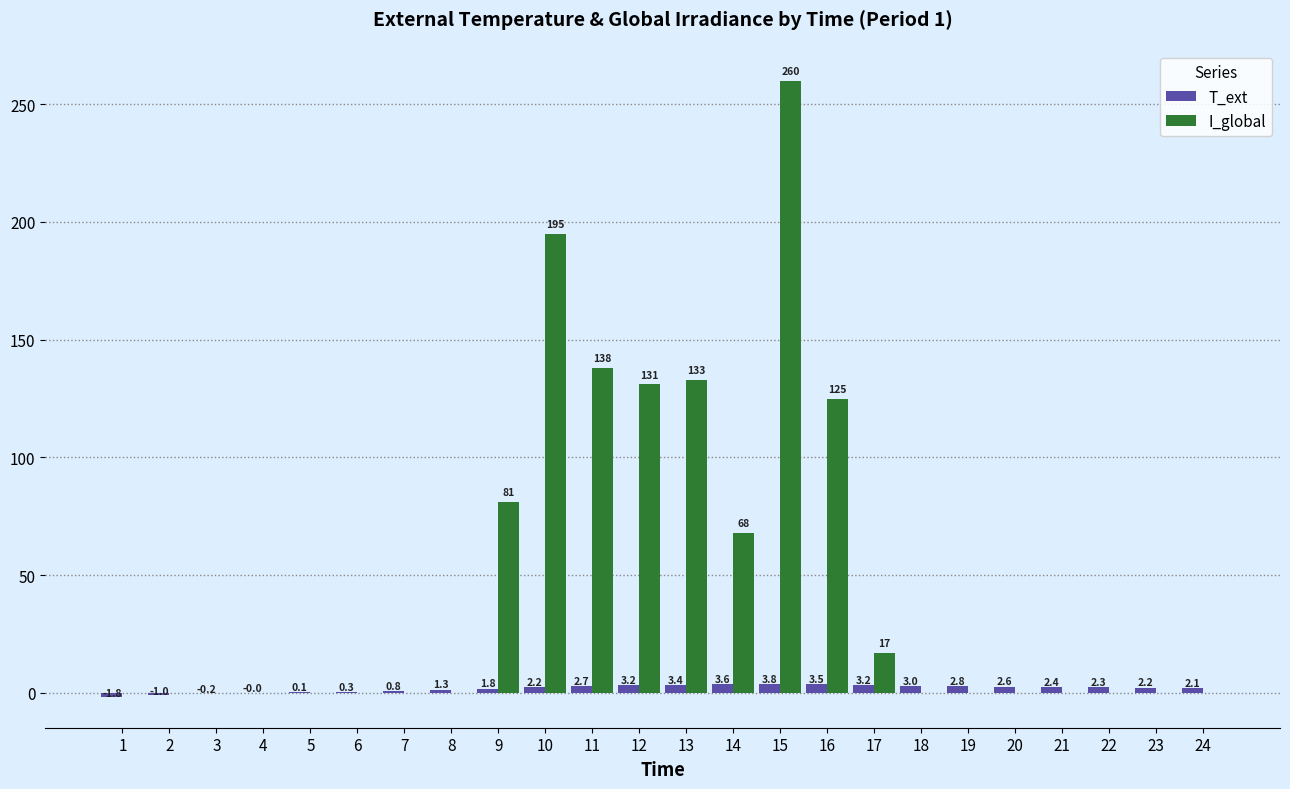

Which series has the largest range (max minus min)?

I_global